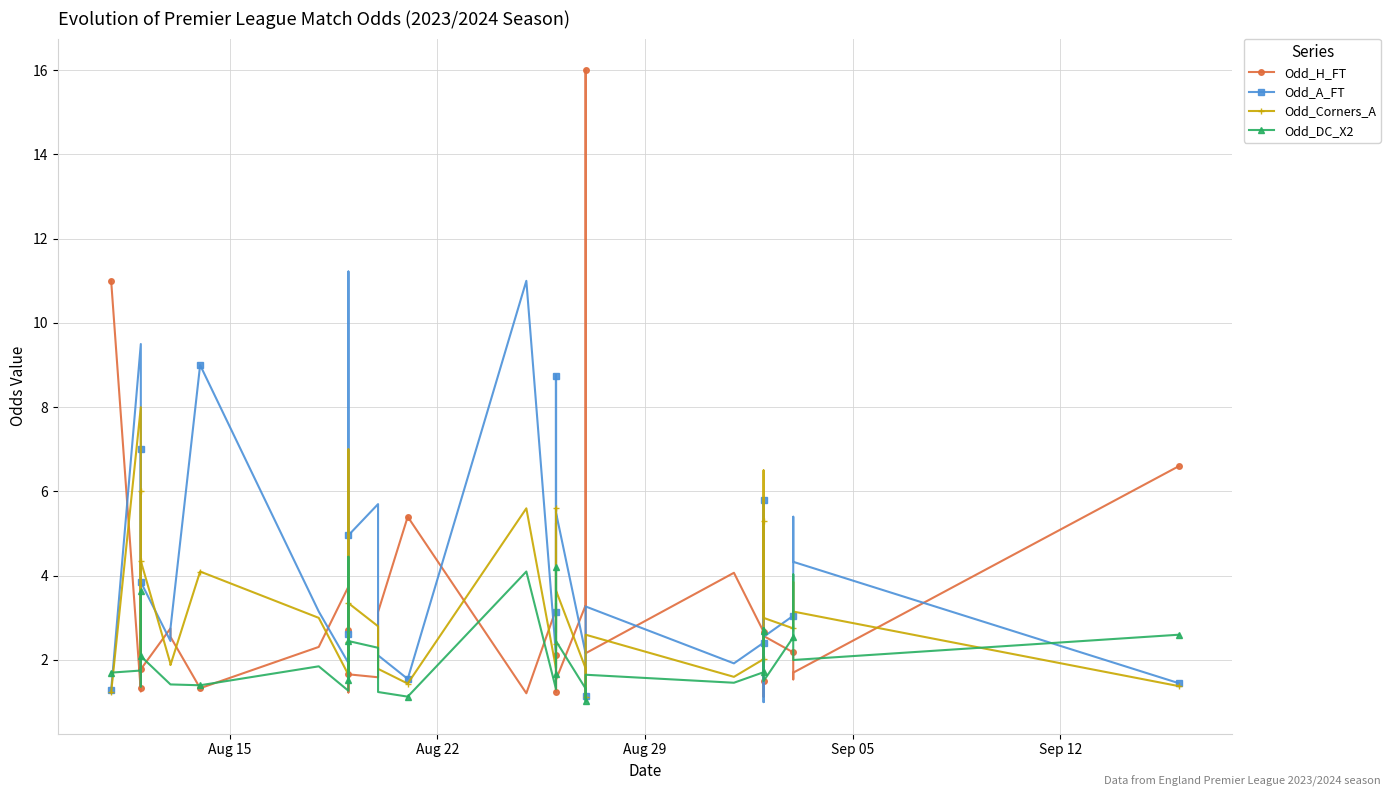

Is this an area chart (filled region under the line)?

No